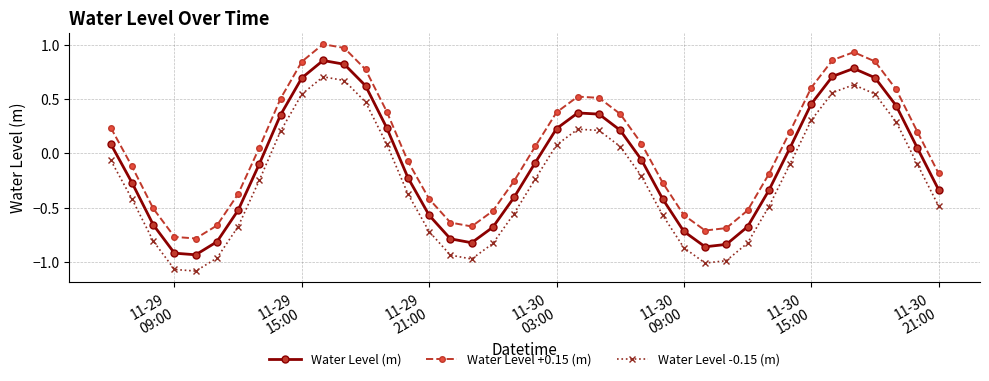

List the series in order of their overall mean, lowest first.

Water Level -0.15 (m), Water Level (m), Water Level +0.15 (m)